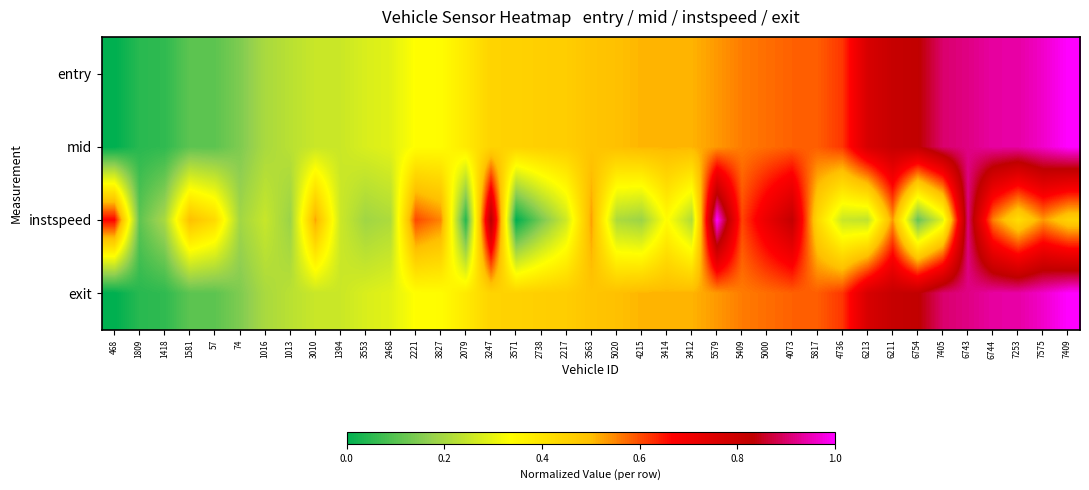

Reading left to right, transcribe all the data shown in this chart.

entry: 468=0.0	1809=0.0	1418=0.1	1581=0.1	57=0.1	74=0.1	1016=0.2	1013=0.2	3010=0.3	1394=0.3	3553=0.3	2468=0.3	2221=0.3	3827=0.3	2079=0.4	3247=0.4	3571=0.5	2738=0.5	2217=0.5	3563=0.5	5020=0.5	4215=0.5	3414=0.5	3412=0.5	5579=0.5	5409=0.6	5000=0.6	4073=0.6	5817=0.6	4736=0.6	6213=0.8	6211=0.8	6754=0.8	7405=0.9	6743=0.9	6744=0.9	7253=0.9	7575=1.0	7409=1.0
mid: 468=0.0	1809=0.0	1418=0.1	1581=0.1	57=0.1	74=0.1	1016=0.2	1013=0.2	3010=0.3	1394=0.3	3553=0.3	2468=0.3	2221=0.3	3827=0.3	2079=0.4	3247=0.4	3571=0.5	2738=0.5	2217=0.5	3563=0.5	5020=0.5	4215=0.5	3414=0.5	3412=0.5	5579=0.5	5409=0.6	5000=0.6	4073=0.6	5817=0.6	4736=0.6	6213=0.8	6211=0.8	6754=0.8	7405=0.9	6743=0.9	6744=0.9	7253=0.9	7575=1.0	7409=1.0
instspeed: 468=0.7	1809=0.1	1418=0.2	1581=0.5	57=0.4	74=0.2	1016=0.2	1013=0.2	3010=0.5	1394=0.3	3553=0.2	2468=0.2	2221=0.6	3827=0.6	2079=0.0	3247=0.8	3571=0.0	2738=0.1	2217=0.3	3563=0.5	5020=0.2	4215=0.2	3414=0.3	3412=0.2	5579=1.0	5409=0.6	5000=0.7	4073=0.8	5817=0.4	4736=0.3	6213=0.2	6211=0.5	6754=0.1	7405=0.3	6743=0.9	6744=0.6	7253=0.4	7575=0.5	7409=0.5
exit: 468=0.0	1809=0.0	1418=0.1	1581=0.1	57=0.1	74=0.1	1016=0.2	1013=0.2	3010=0.3	1394=0.3	3553=0.3	2468=0.3	2221=0.3	3827=0.3	2079=0.4	3247=0.4	3571=0.5	2738=0.5	2217=0.5	3563=0.5	5020=0.5	4215=0.5	3414=0.5	3412=0.5	5579=0.5	5409=0.6	5000=0.6	4073=0.6	5817=0.6	4736=0.6	6213=0.8	6211=0.8	6754=0.8	7405=0.9	6743=0.9	6744=0.9	7253=0.9	7575=1.0	7409=1.0